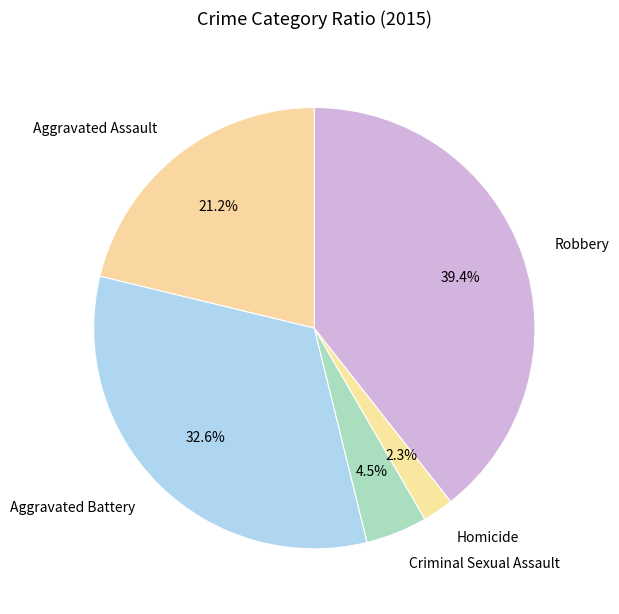

Rank the categories by value from lowest to highest.

Homicide, Criminal Sexual Assault, Aggravated Assault, Aggravated Battery, Robbery